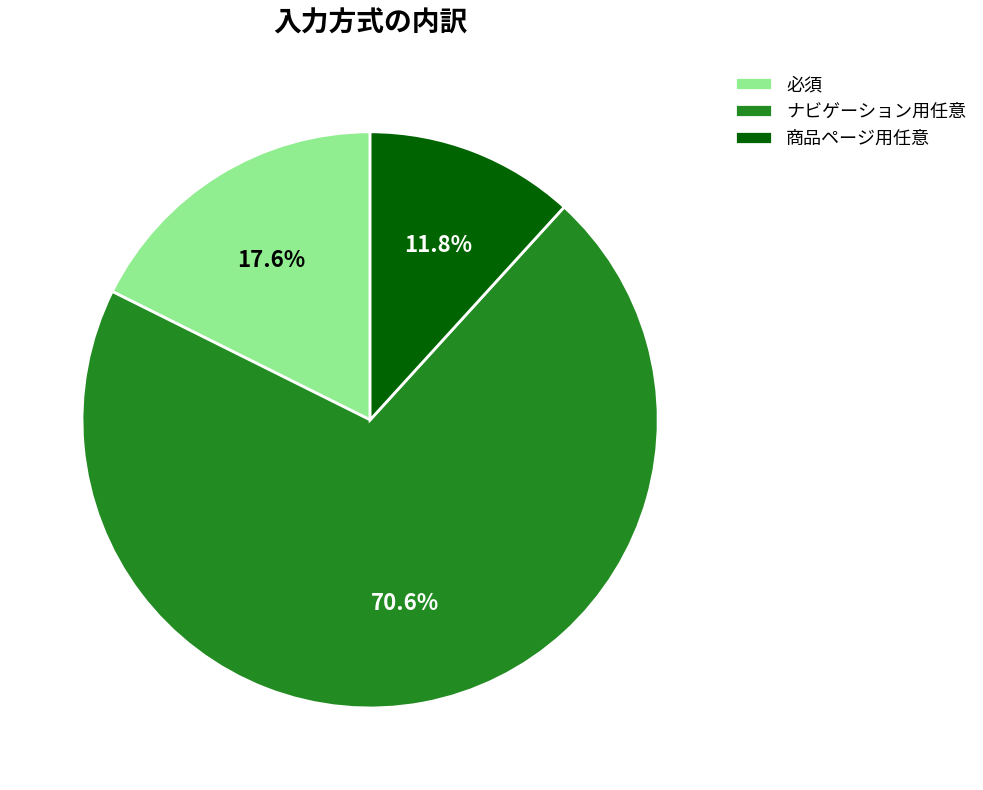

Is there any slice that represents more than half of the pie?

Yes